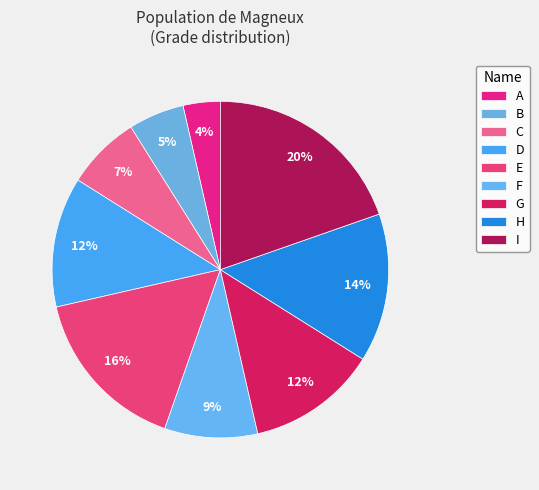

To the nearest percent, what percentage of the pie is D?

12%